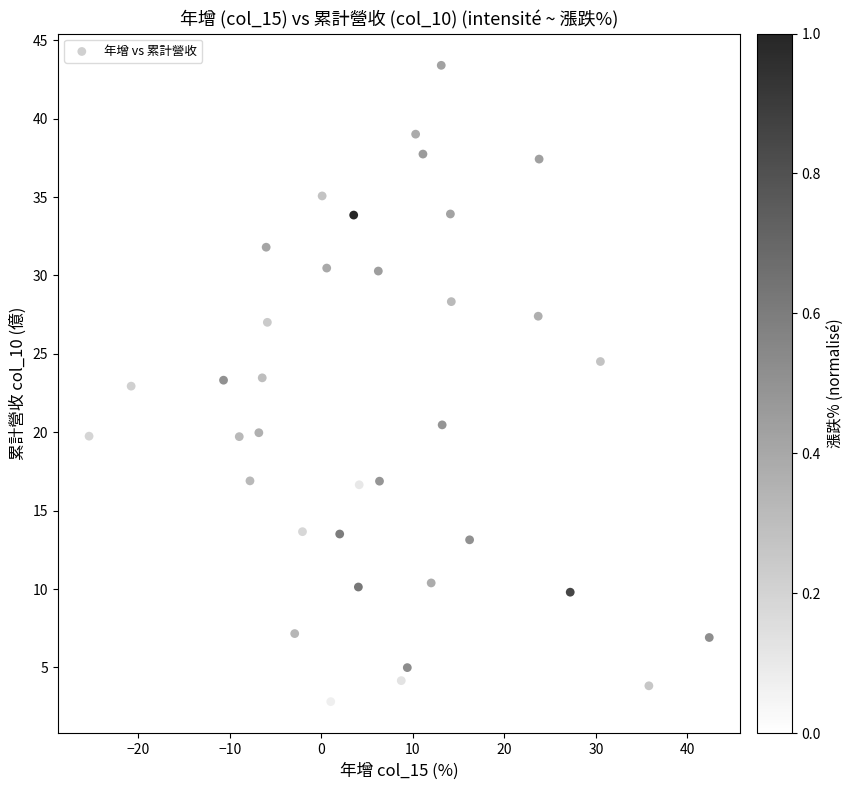

What is the range of Y values (max minus min)?

40.6